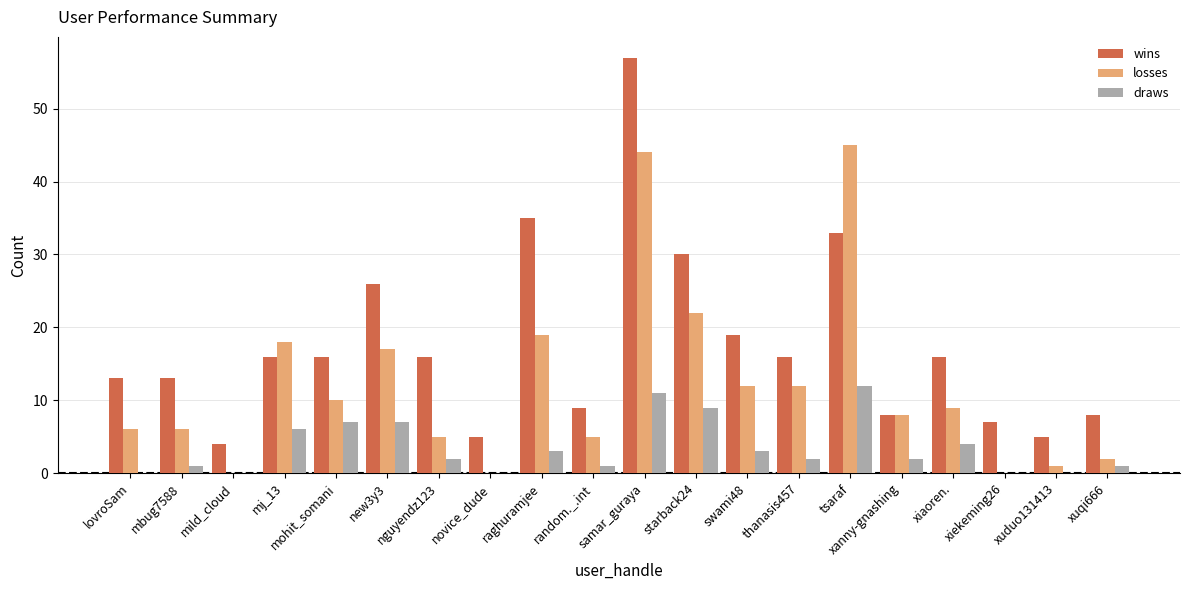

How many data points does each series have?

20